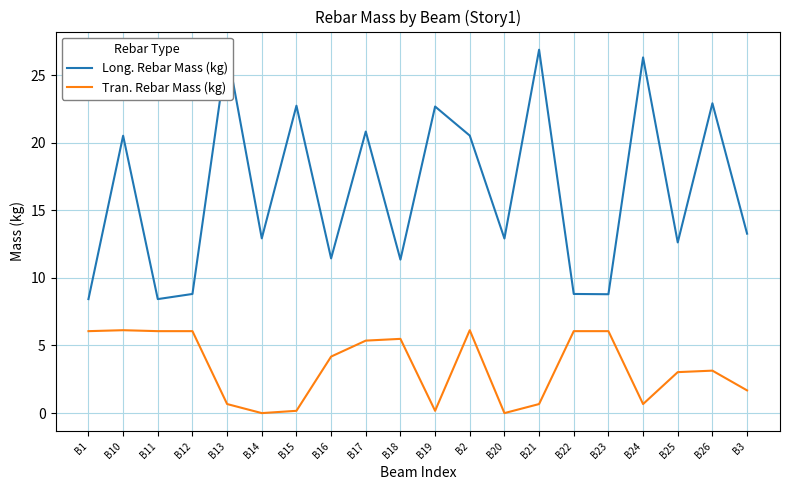

How many data points in Tran. Rebar Mass (kg) are above 4?

10